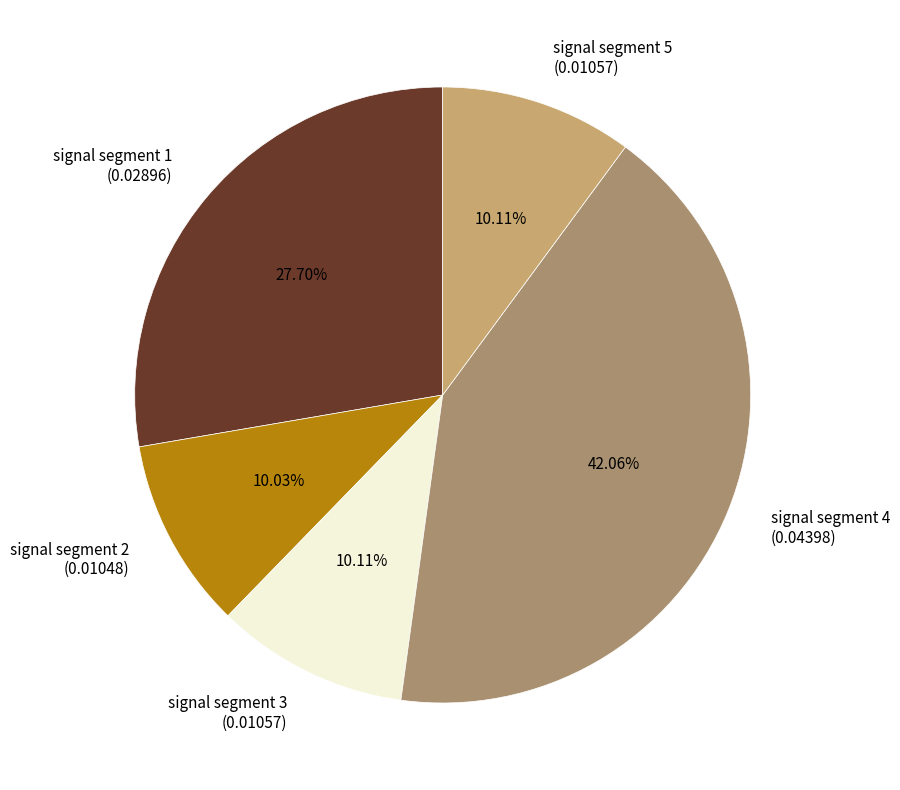

To the nearest percent, what portion does signal segment 4 represent?

42%